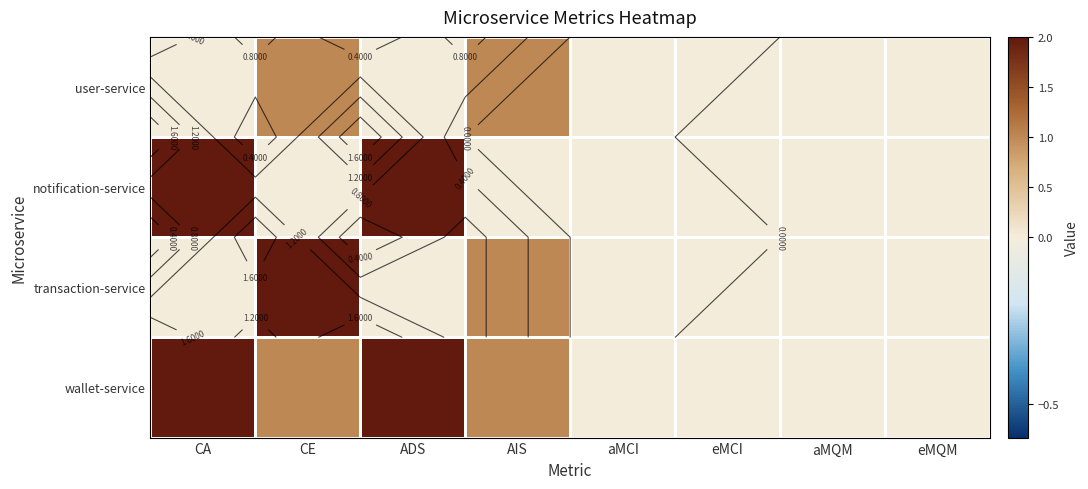

The value of transaction-service at aMCI is 0.0. True or false?

True